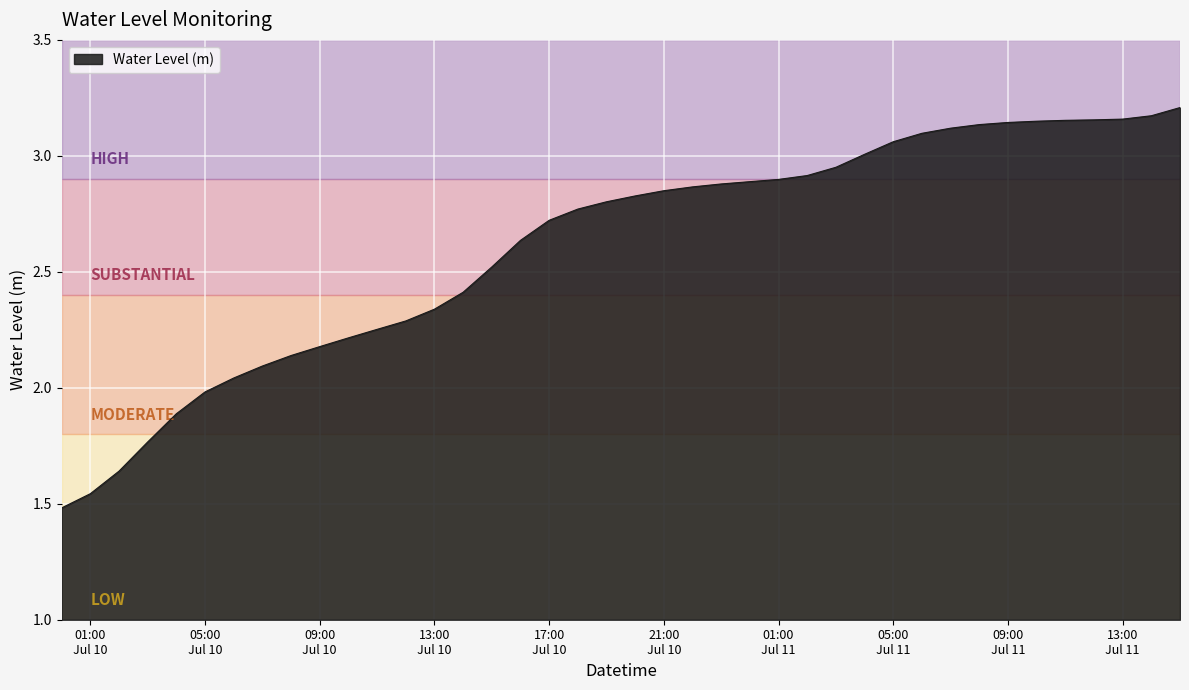

What is the difference between the maximum and second lowest values?

1.7